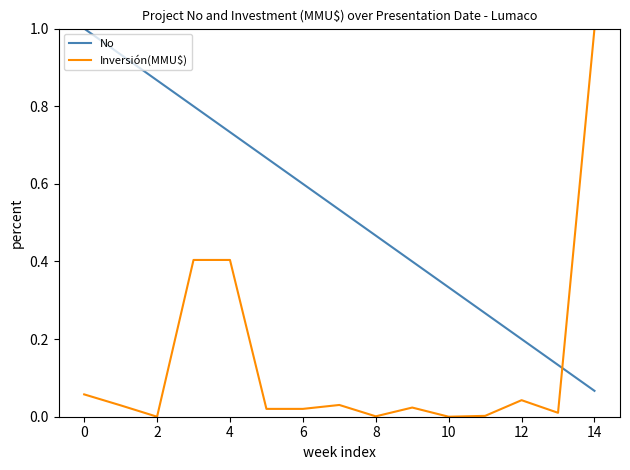

Which series has the largest total across all categories?

No